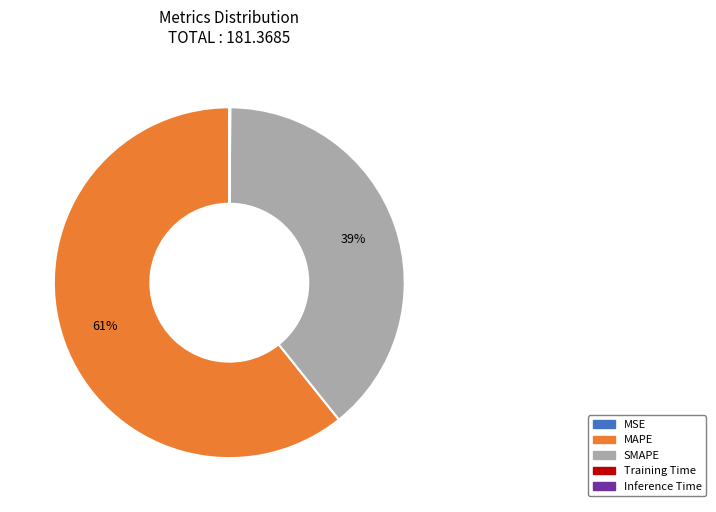

True or false: MAPE accounts for 61% of the total.

True